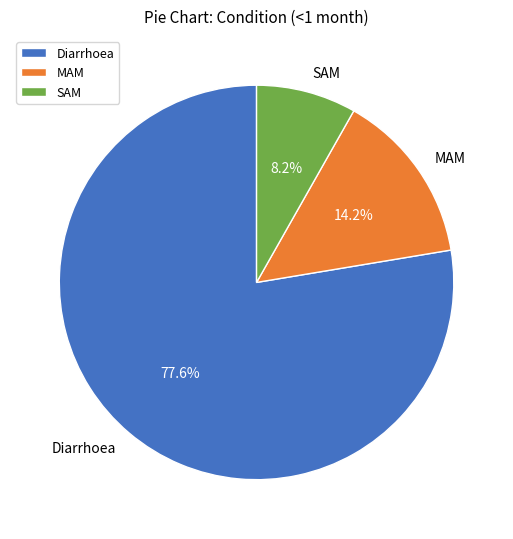

Is there any slice that represents more than half of the pie?

Yes